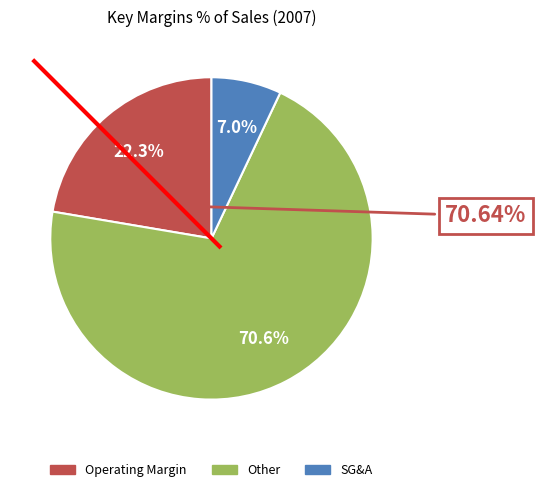

To the nearest percent, what is the average slice percentage?

33%